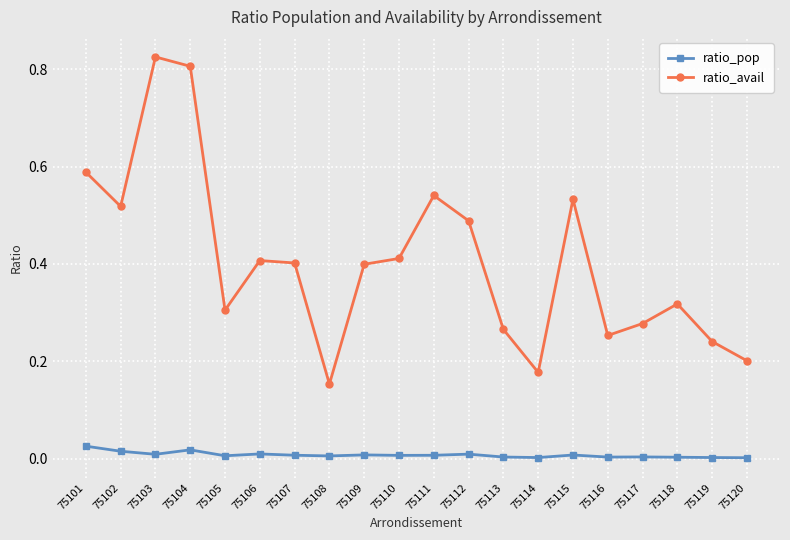

True or false: ratio_avail and ratio_pop intersect in this chart.

False